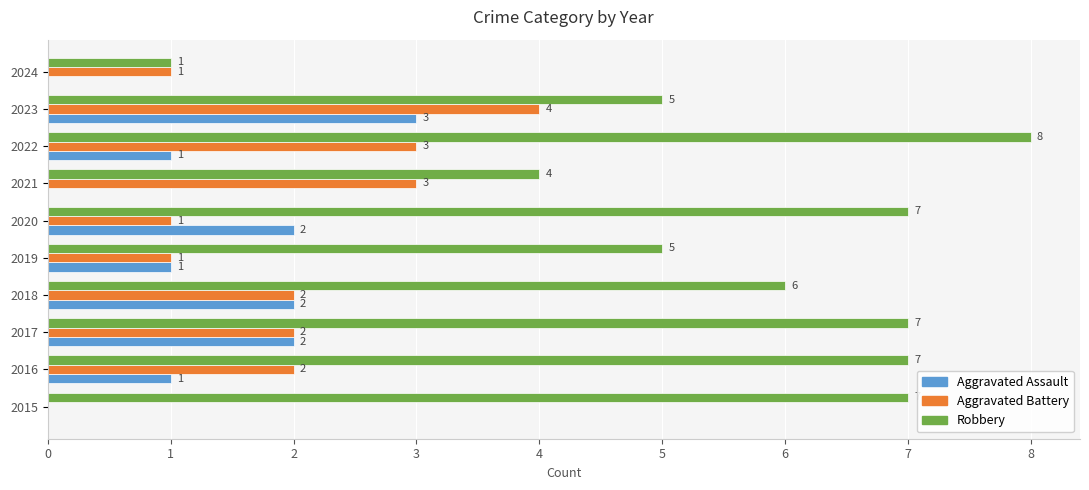

Between 2020 and 2022, which series saw the biggest shift?

Aggravated Battery